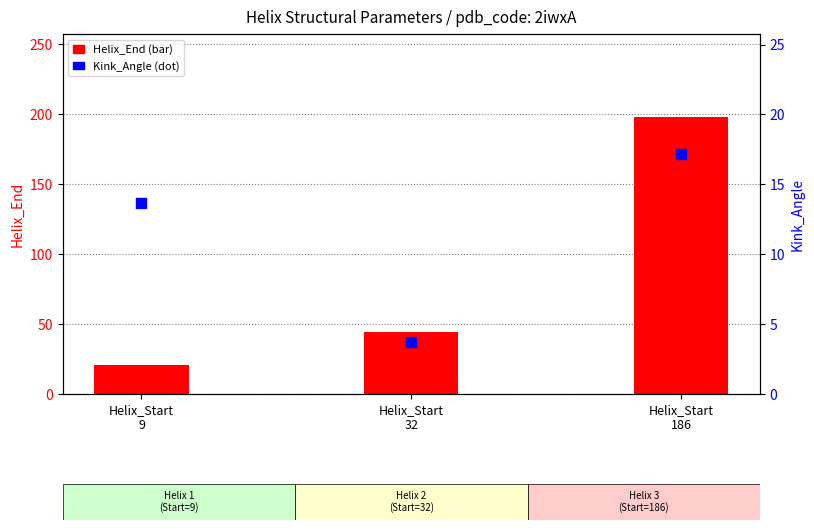

At how many categories does at least one series exceed 129?

1